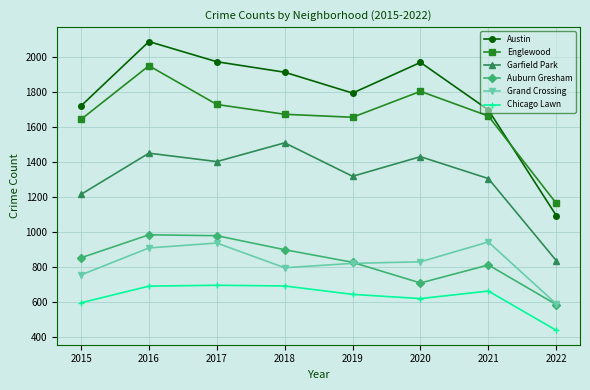

At which category does Grand Crossing reach its first local peak?

2017